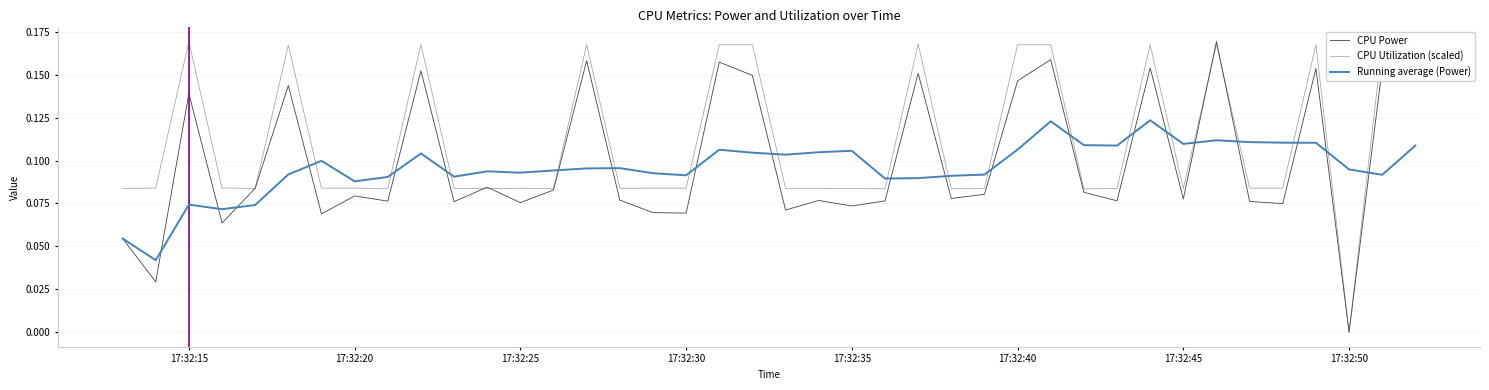

What is the sum of all CPU Utilization (scaled) values?

4.4